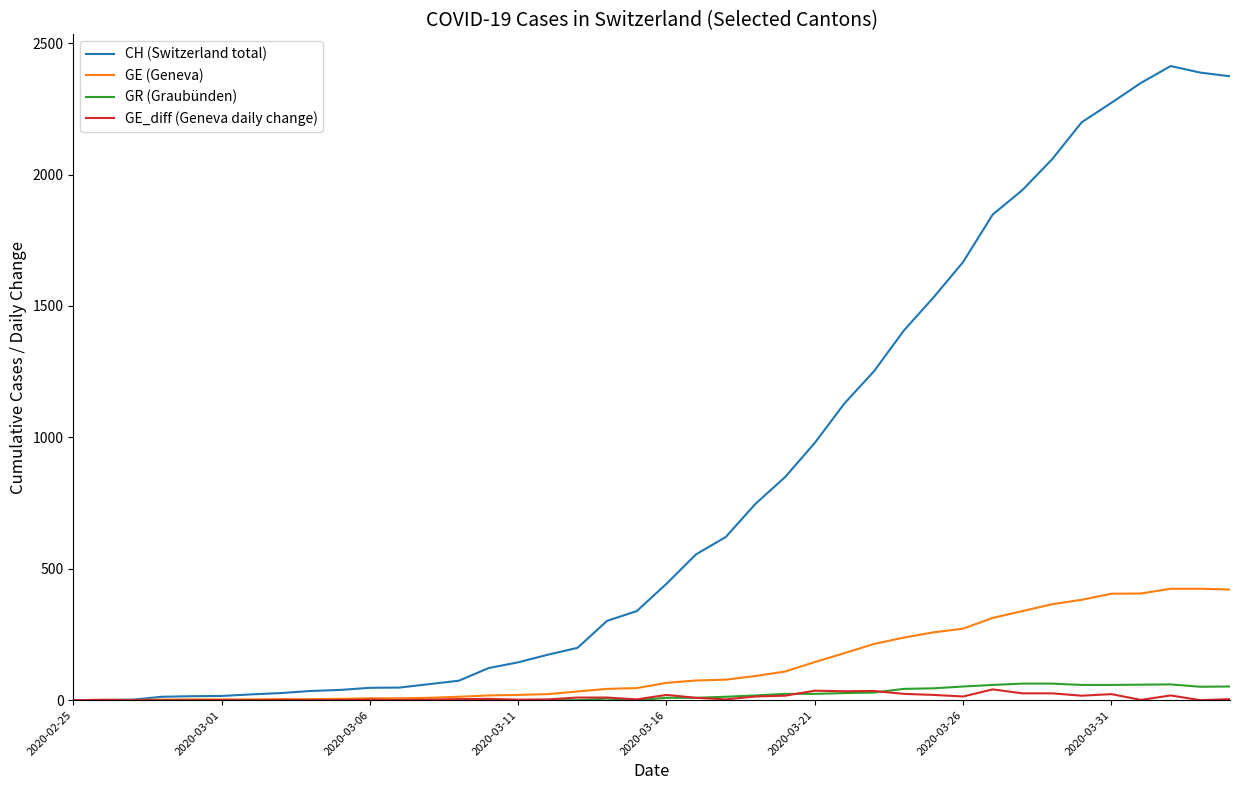

Which series has the widest spread of values?

CH (Switzerland total)